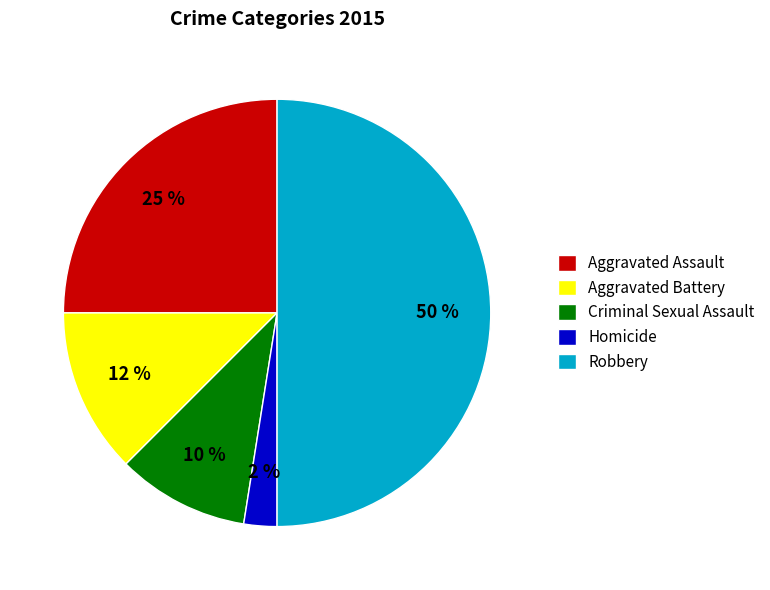

To the nearest percent, what is the average slice percentage?

20%